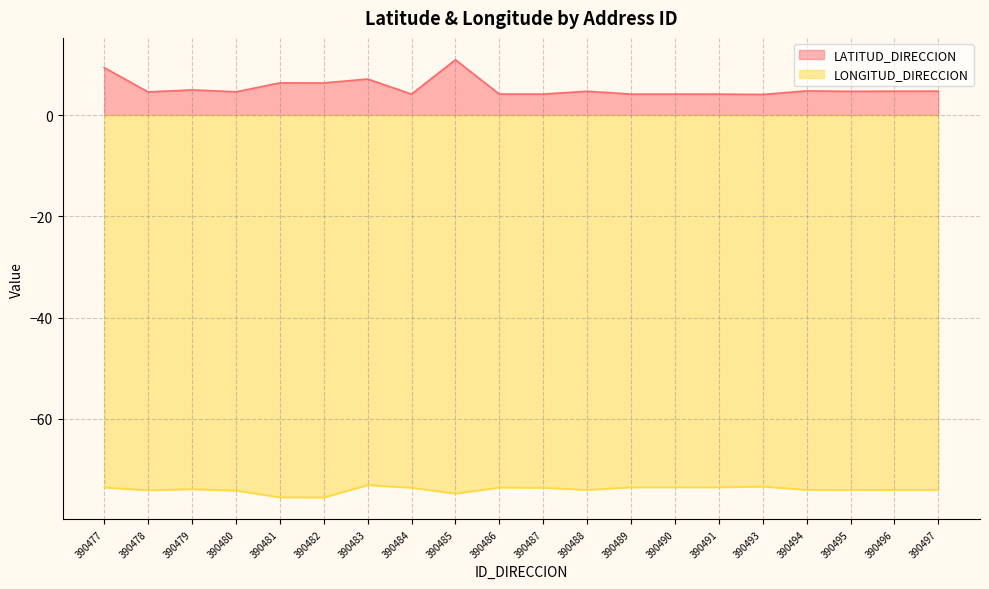

Does the chart have visible grid lines?

Yes